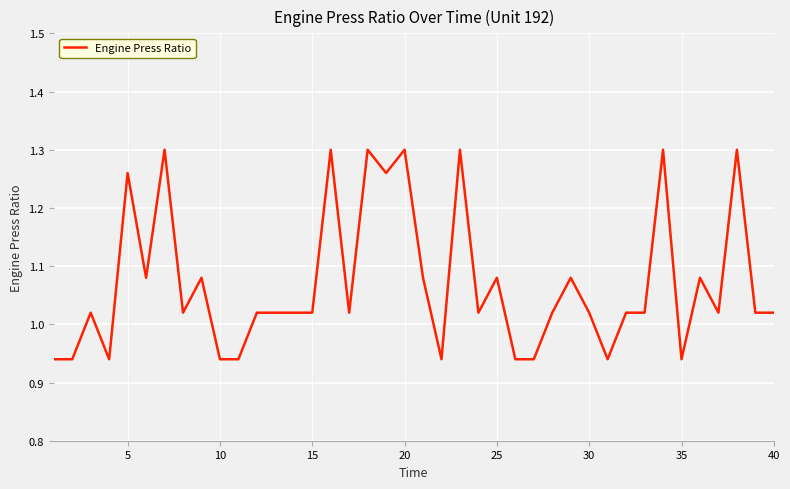

Does the chart have visible grid lines?

Yes